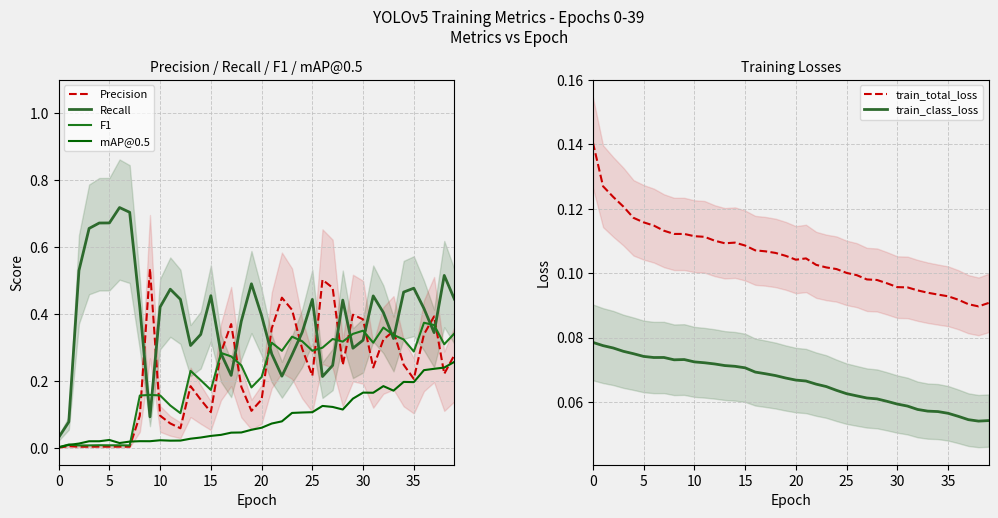

Which has a higher value, 23 or 25?

23